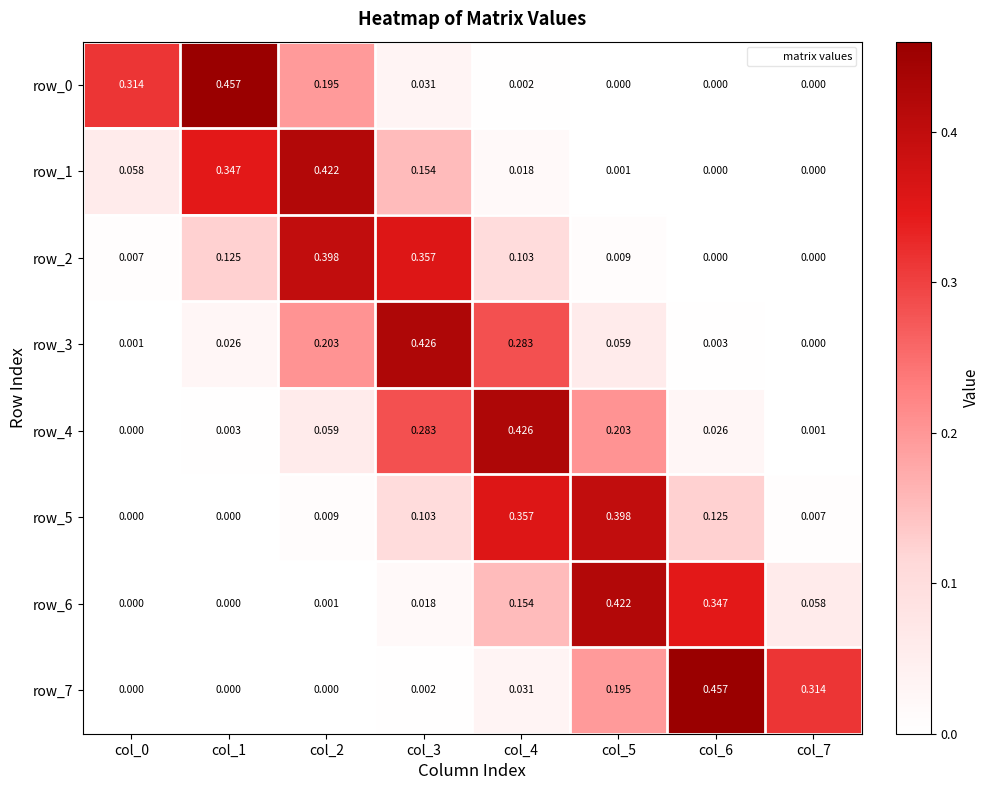

Is the value of row_3 at col_3 greater than the value of row_4 at col_7?

Yes